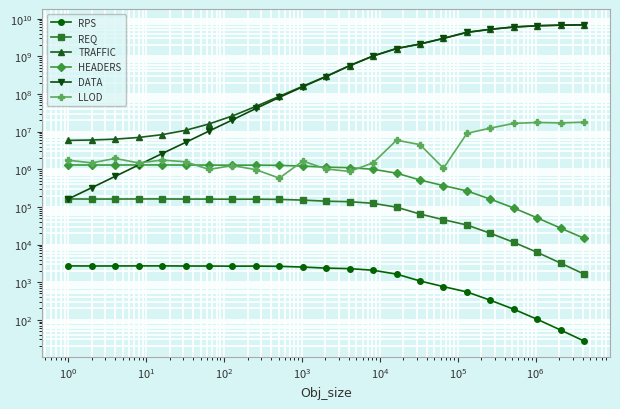

Reading right to left, list all the values displayed in this chart.

RPS: 27.2	53.3	102.9	190.7	331.1	550.1	760.7	1075.6	1635.4	2071.8	2288.5	2358.1	2522.7	2634.0	2674.3	2660.2	2684.5	2685.7	2707.3	2705.0	2693.1	2689.8	2703.8
REQ: 1631.0	3199.0	6173.0	11440.0	19864.0	33008.0	45640.0	64538.0	98123.0	124305.0	137309.0	141487.0	151360.0	158041.0	160459.0	159613.0	161072.0	161143.0	162438.0	162302.0	161585.0	161388.0	162226.0
TRAFFIC: 6862527694.0	6728132156.0	6489953846.0	6013977837.0	5220809273.0	4337995348.0	2999644948.0	2121688336.0	1611083123.0	1022658819.0	567225063.0	294719005.0	160291822.0	86450007.0	46695151.0	26018497.0	15947706.0	10798159.0	8285916.0	6980562.0	6303389.0	5972932.0	5841710.0
HEADERS: 14597.0	27141.0	50933.0	93069.0	160461.0	265611.0	366659.0	517841.0	786521.0	995975.0	1100007.0	1133431.0	1212413.0	1265859.0	1285205.0	1278433.0	1290105.0	1290673.0	1301033.0	1299943.0	1294205.0	1292631.0	1299333.0
DATA: 6844844032.0	6710738944.0	6473068544.0	5998131119.0	5207418871.0	4326440934.0	2991063040.0	2114781184.0	1607647232.0	1018306560.0	562417664.0	289765376.0	154992640.0	80916992.0	41077504.0	20430464.0	10308608.0	5156576.0	2599008.0	1298416.0	646340.0	322776.0	162226.0
LLOD: 17781453.0	16962554.0	17459921.0	16543432.0	12390448.0	8980458.0	1062831.0	4501336.0	5910286.0	1483283.0	874479.0	1016950.0	1648845.0	579815.0	975342.0	1252079.0	987084.0	1579858.0	1757044.0	1466848.0	1940082.0	1472802.0	1740735.0